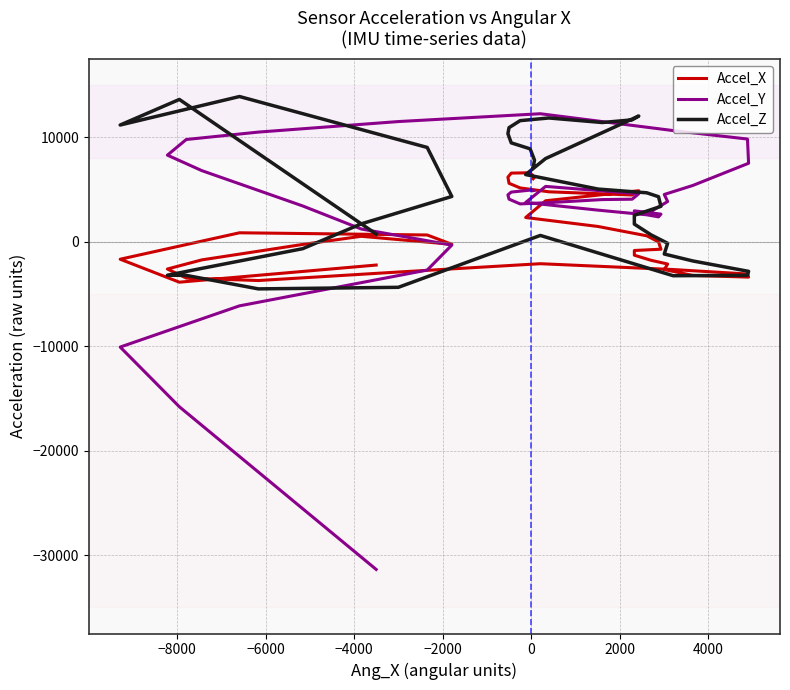

How many lines are shown in the chart?

3